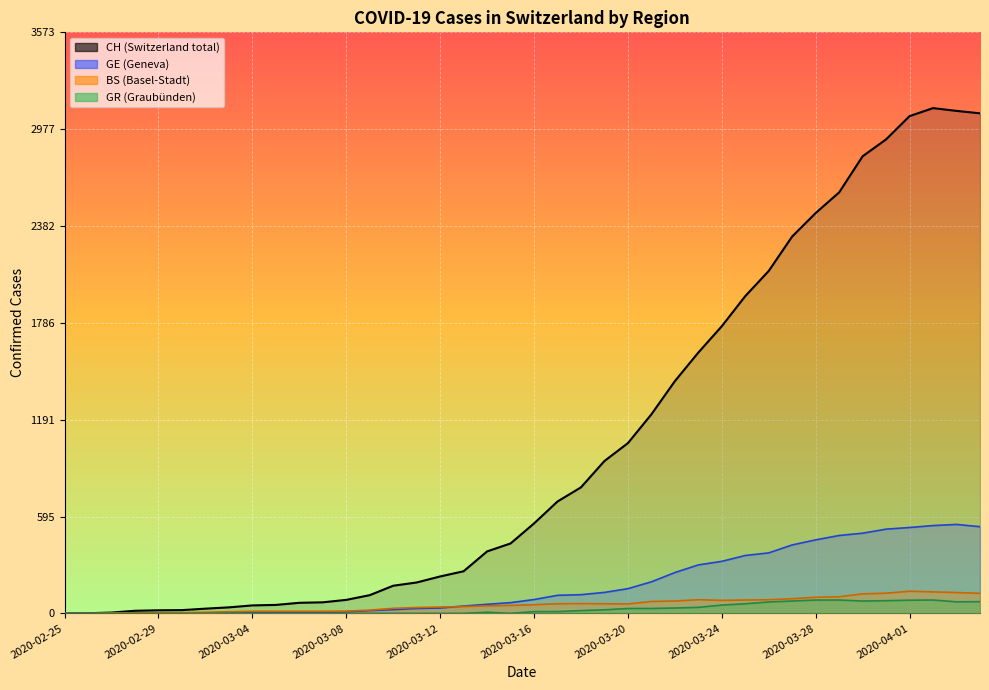

What are all the series names shown in the legend?

CH, GE, BS, GR